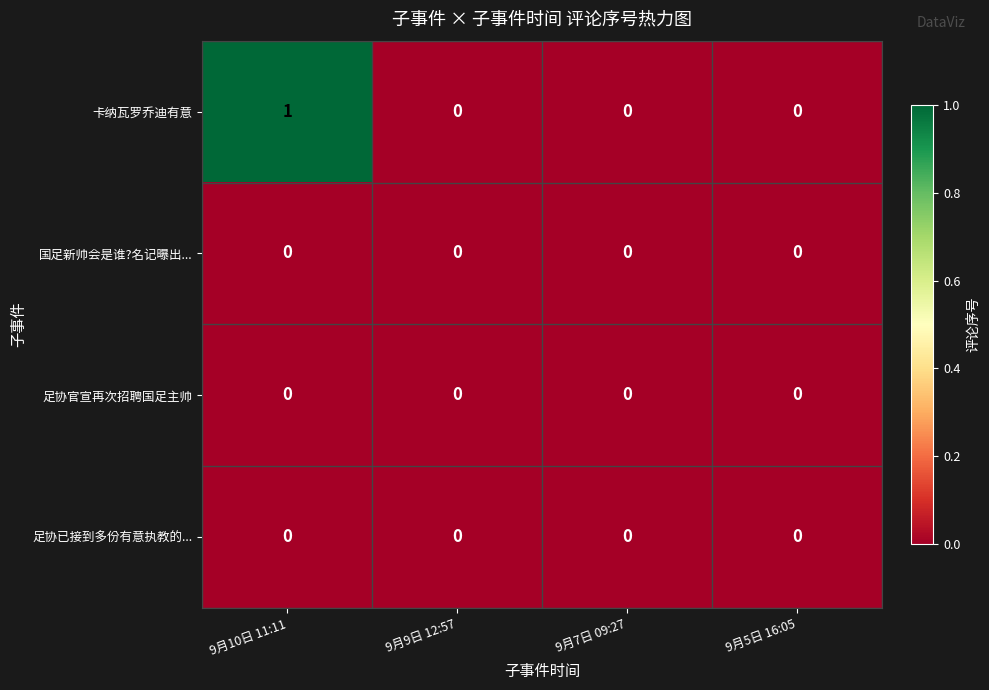

Reading right to left, list all the values displayed in this chart.

卡纳瓦罗乔迪有意: 9月5日 16:05=0	9月7日 09:27=0	9月9日 12:57=0	9月10日 11:11=1
国足新帅会是谁?名记曝出...: 9月5日 16:05=0	9月7日 09:27=0	9月9日 12:57=0	9月10日 11:11=0
足协官宣再次招聘国足主帅: 9月5日 16:05=0	9月7日 09:27=0	9月9日 12:57=0	9月10日 11:11=0
足协已接到多份有意执教的...: 9月5日 16:05=0	9月7日 09:27=0	9月9日 12:57=0	9月10日 11:11=0